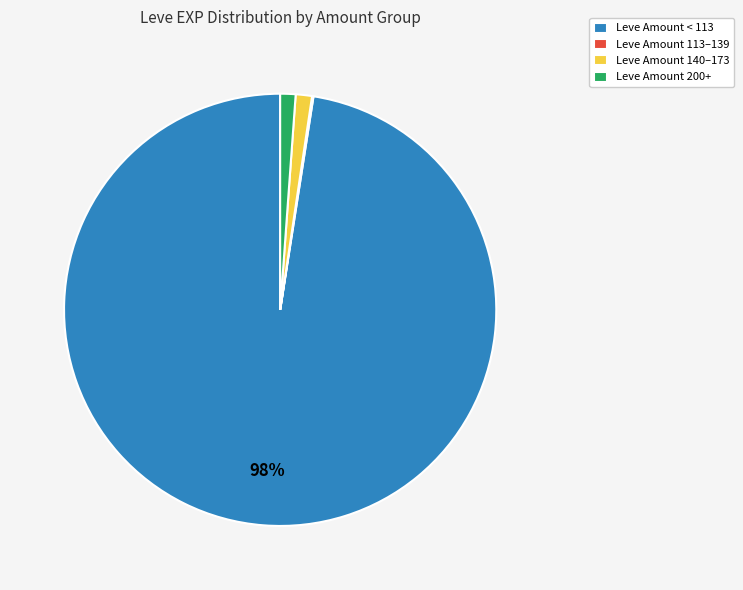

What is the largest slice in the pie chart?

Leve Amount < 113